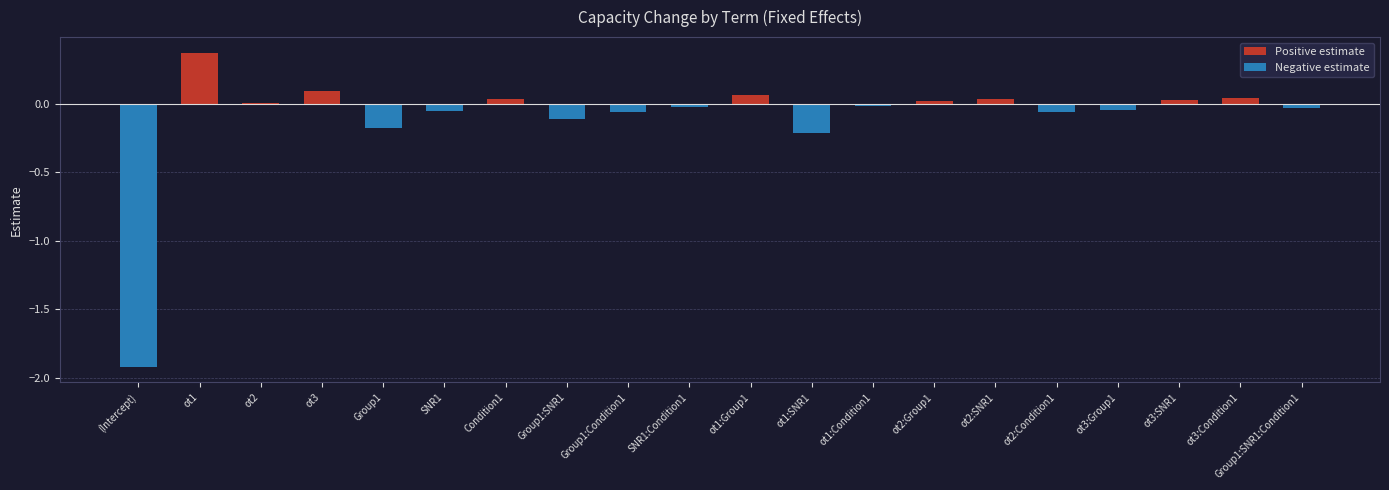

Where is Positive estimate nearest to the value 0?

(Intercept)